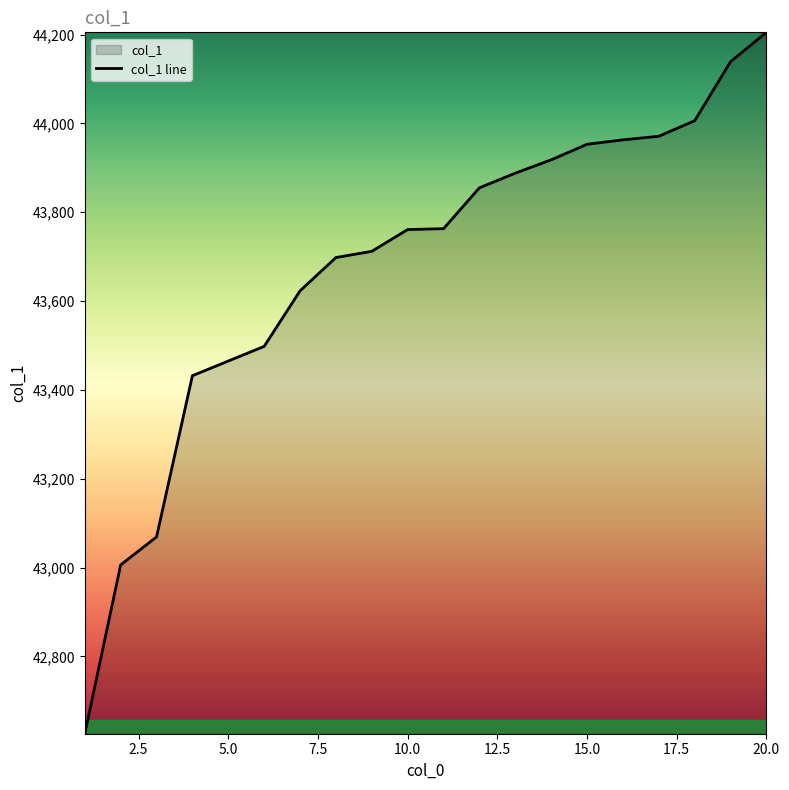

The value at 15.0 is 22058. True or false?

False